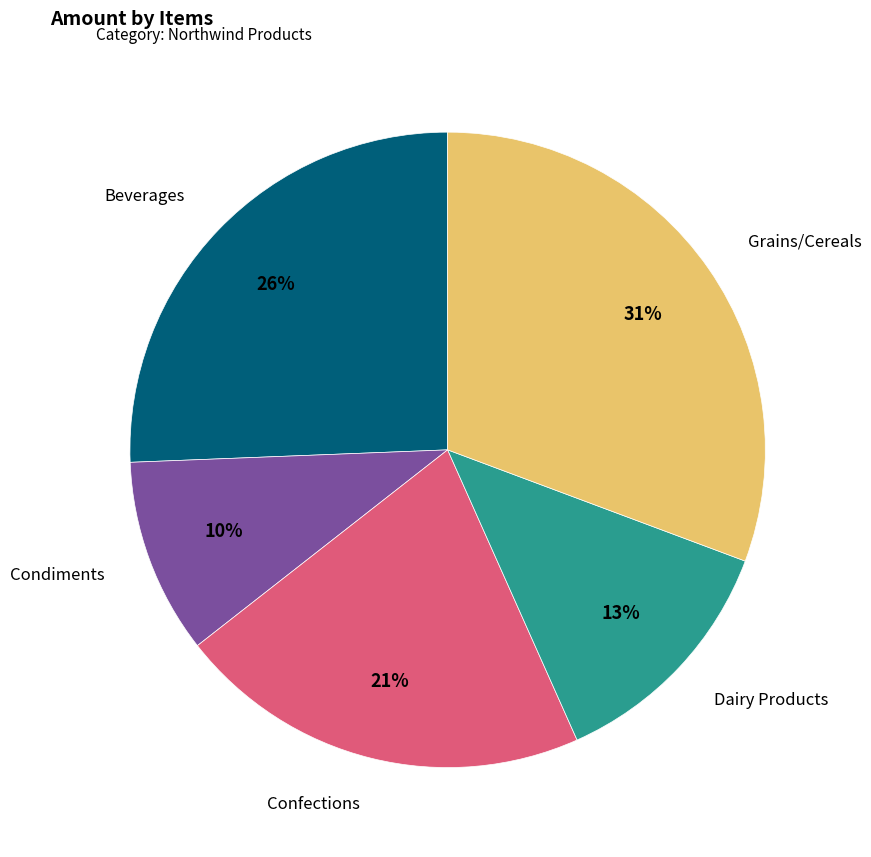

Is there any slice that represents more than half of the pie?

No